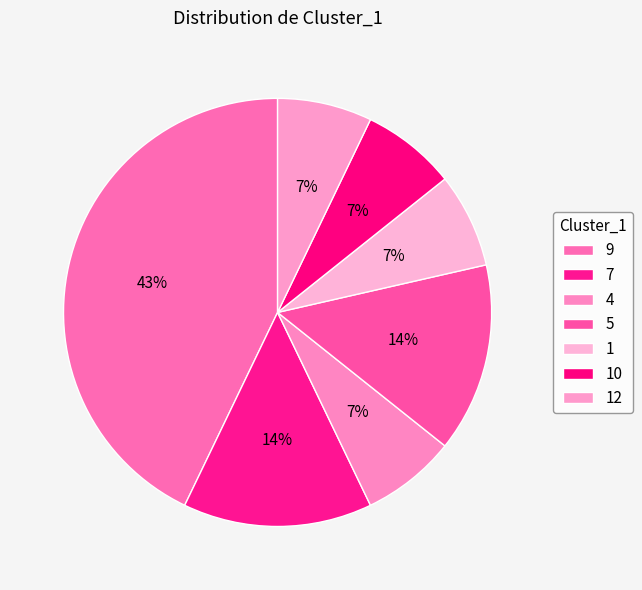

Between 4 and 1, which is larger?

4